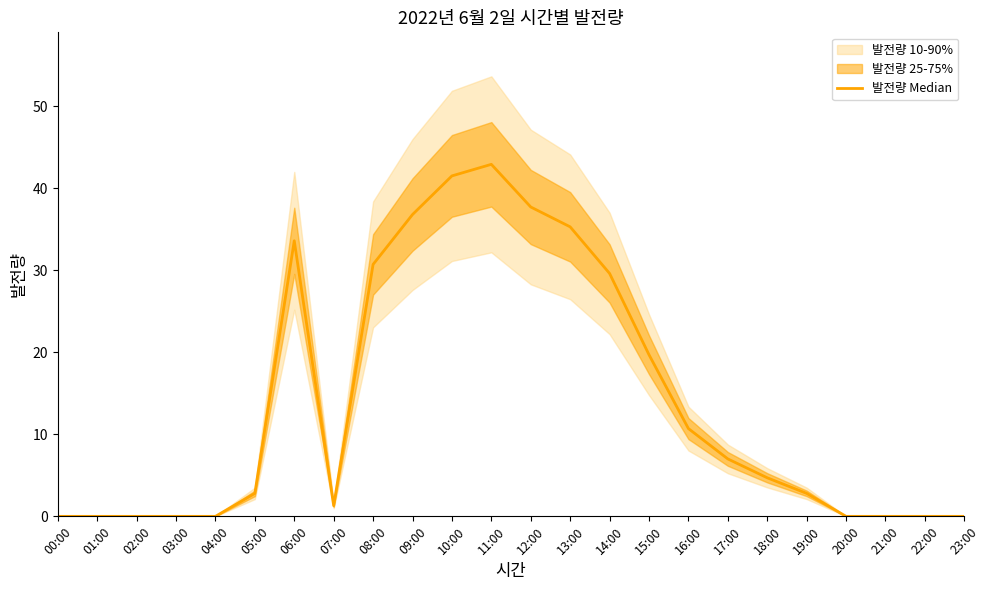

At which category does the chart reach its minimum across all series?

00:00